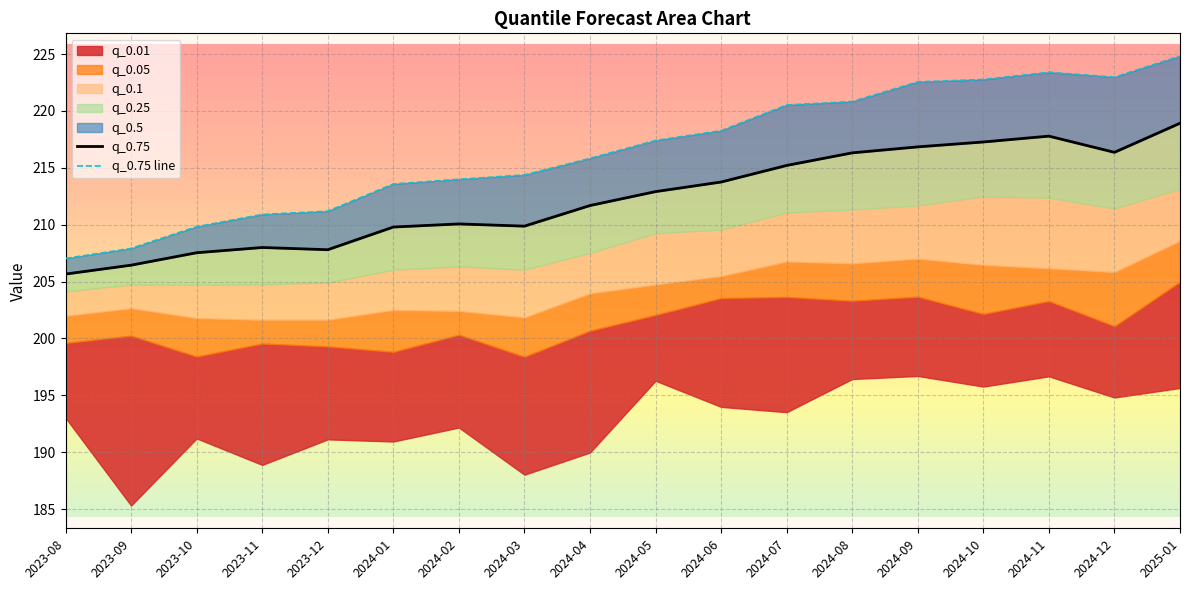

Which series has the widest spread of values?

q_0.75 line